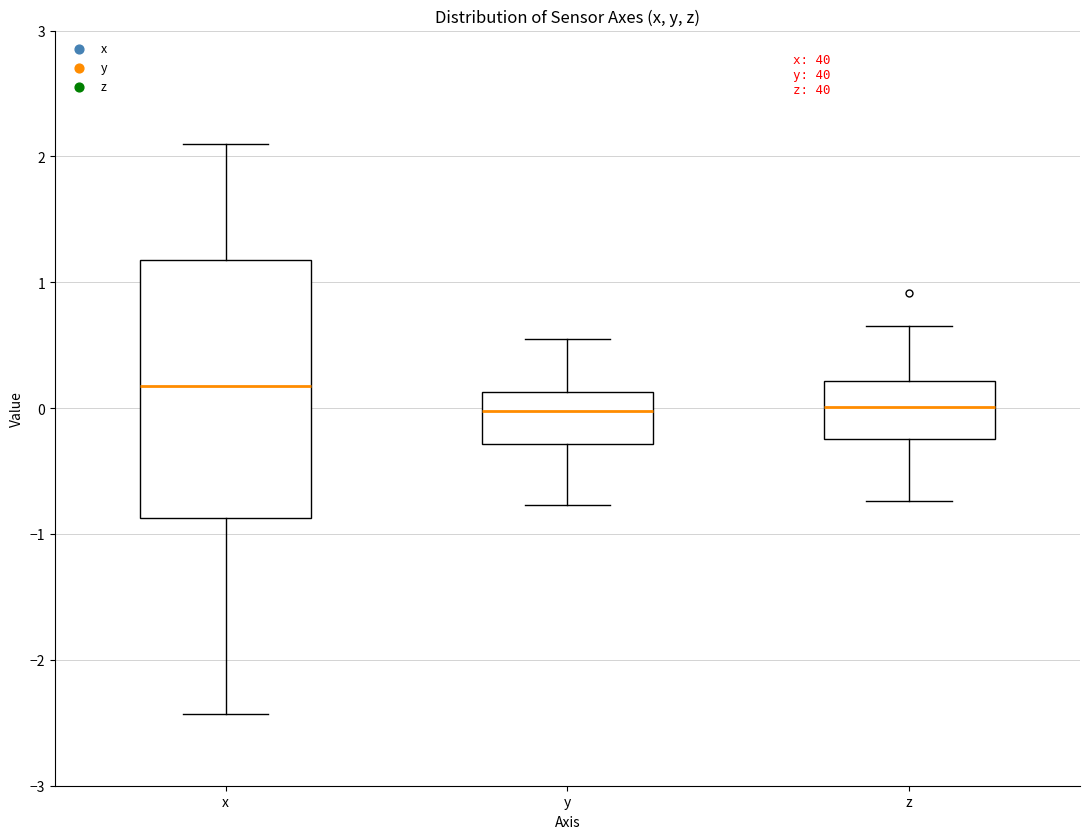

Which box is the tallest, from its lower edge to its upper edge?

x